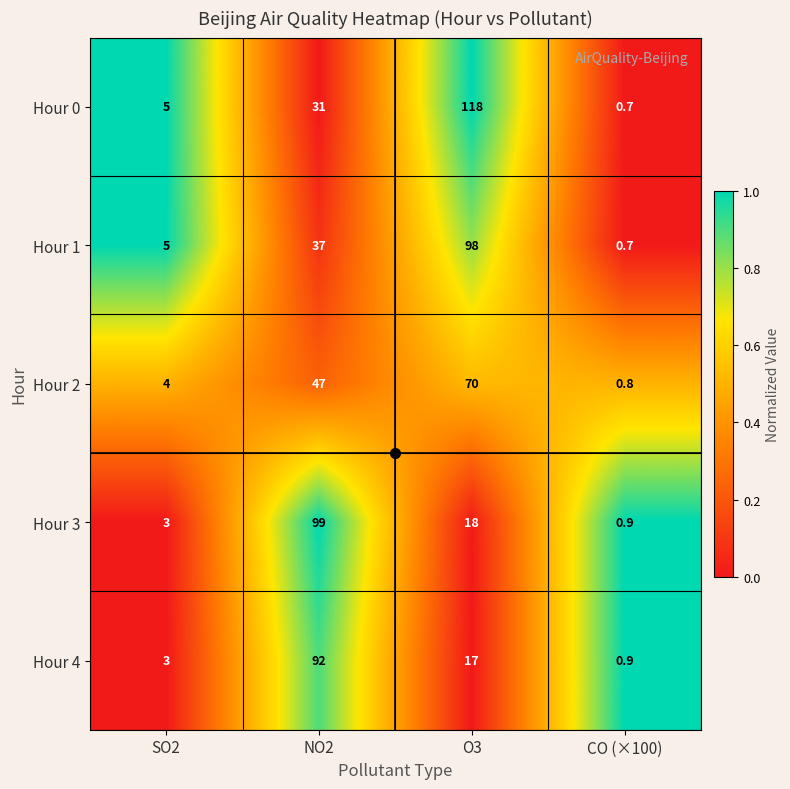

Which series changed the most between SO2 and O3?

Hour 0